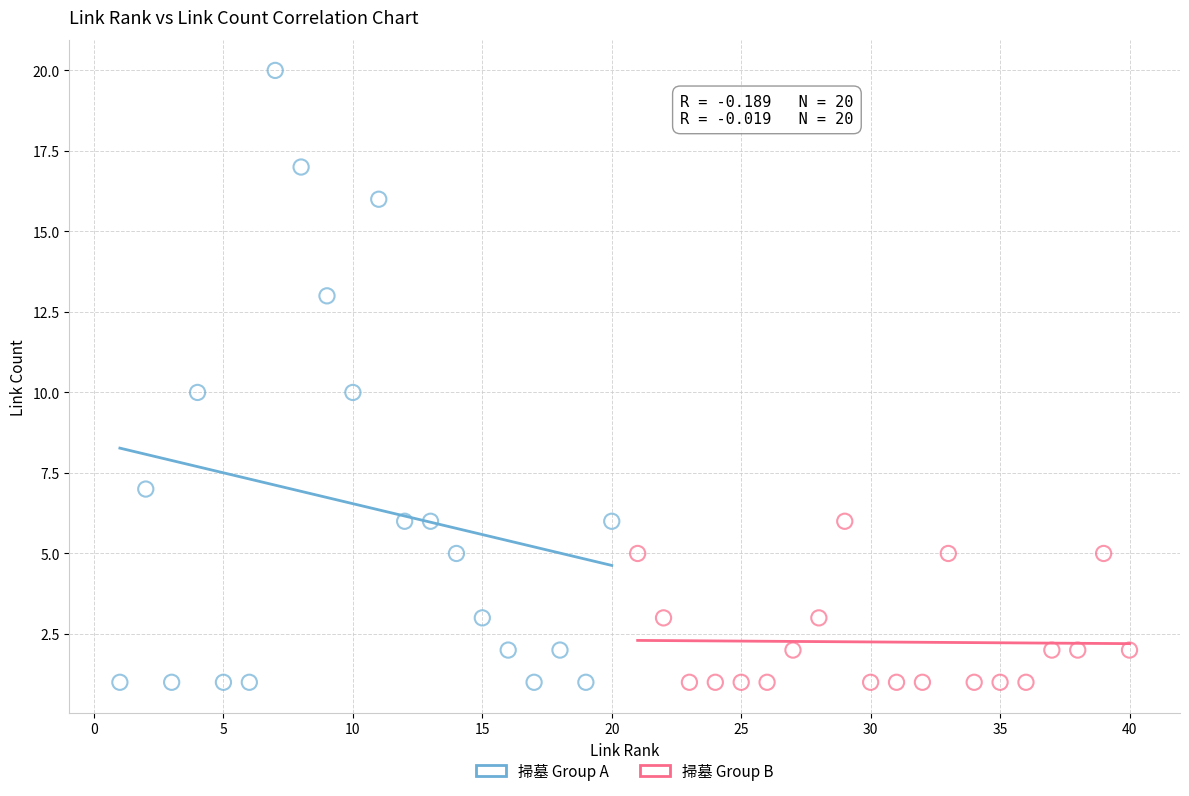

Which series reaches the maximum Y coordinate?

掃墓 Group A